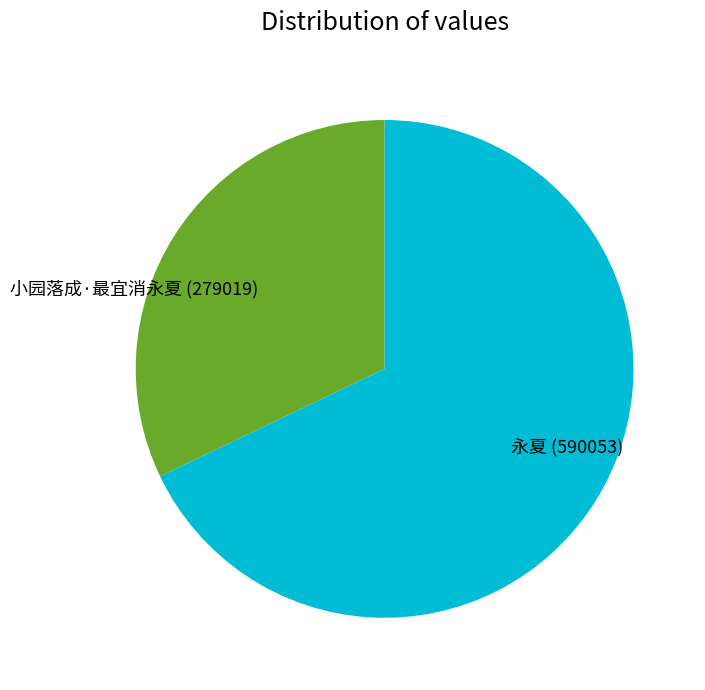

Combined, do 永夏 (590053) and 小园落成·最宜消永夏 (279019) account for over 50%?

Yes